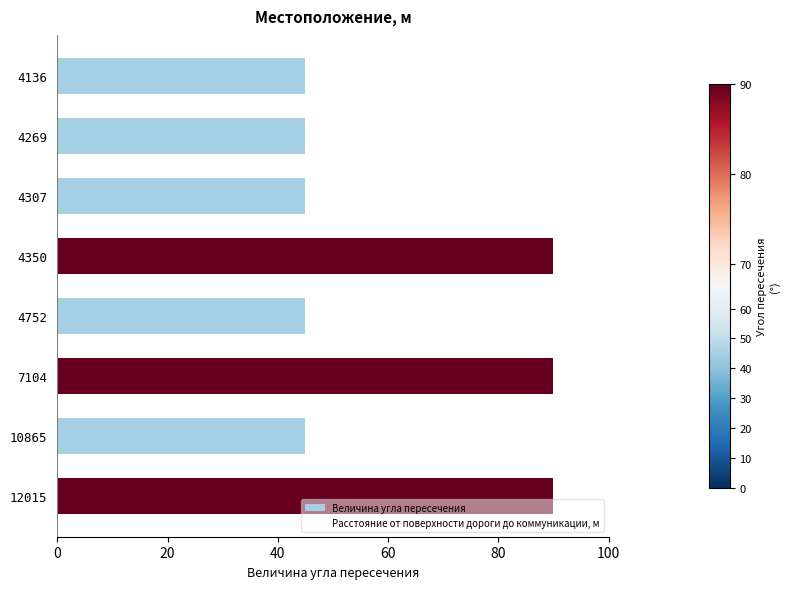

How many bars are there in total?

8